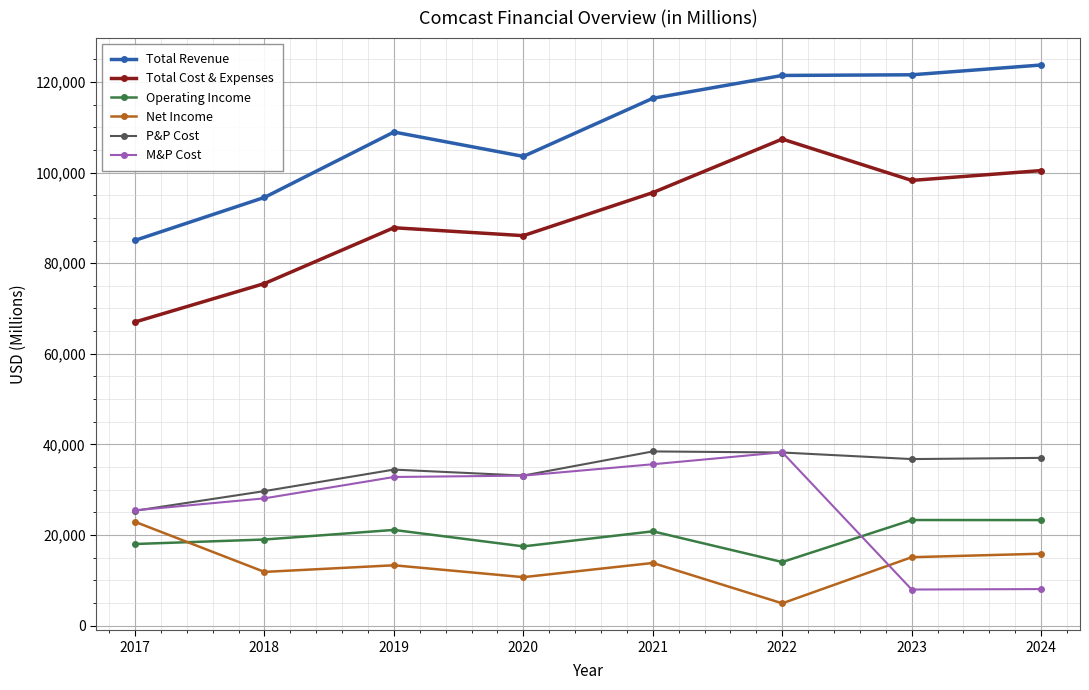

What are all the series names shown in the legend?

Total Revenue, Total Cost & Expenses, Operating Income, Net Income, P&P Cost, M&P Cost